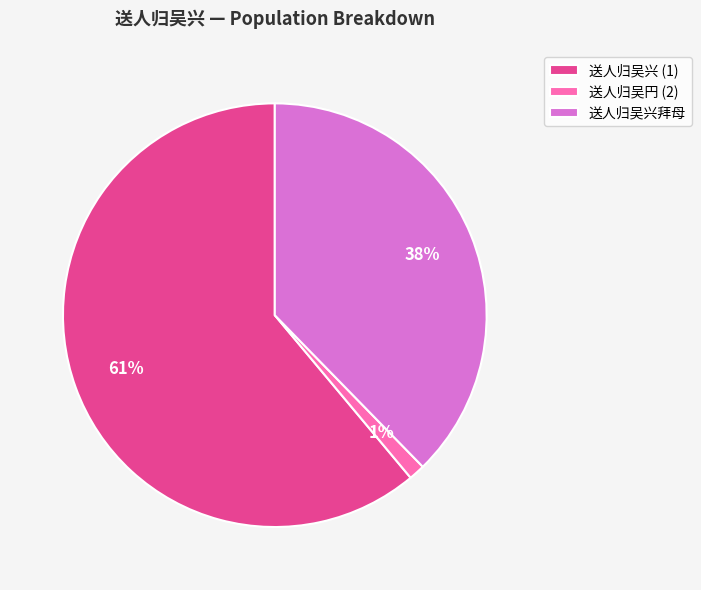

Count the number of slices in the pie.

3